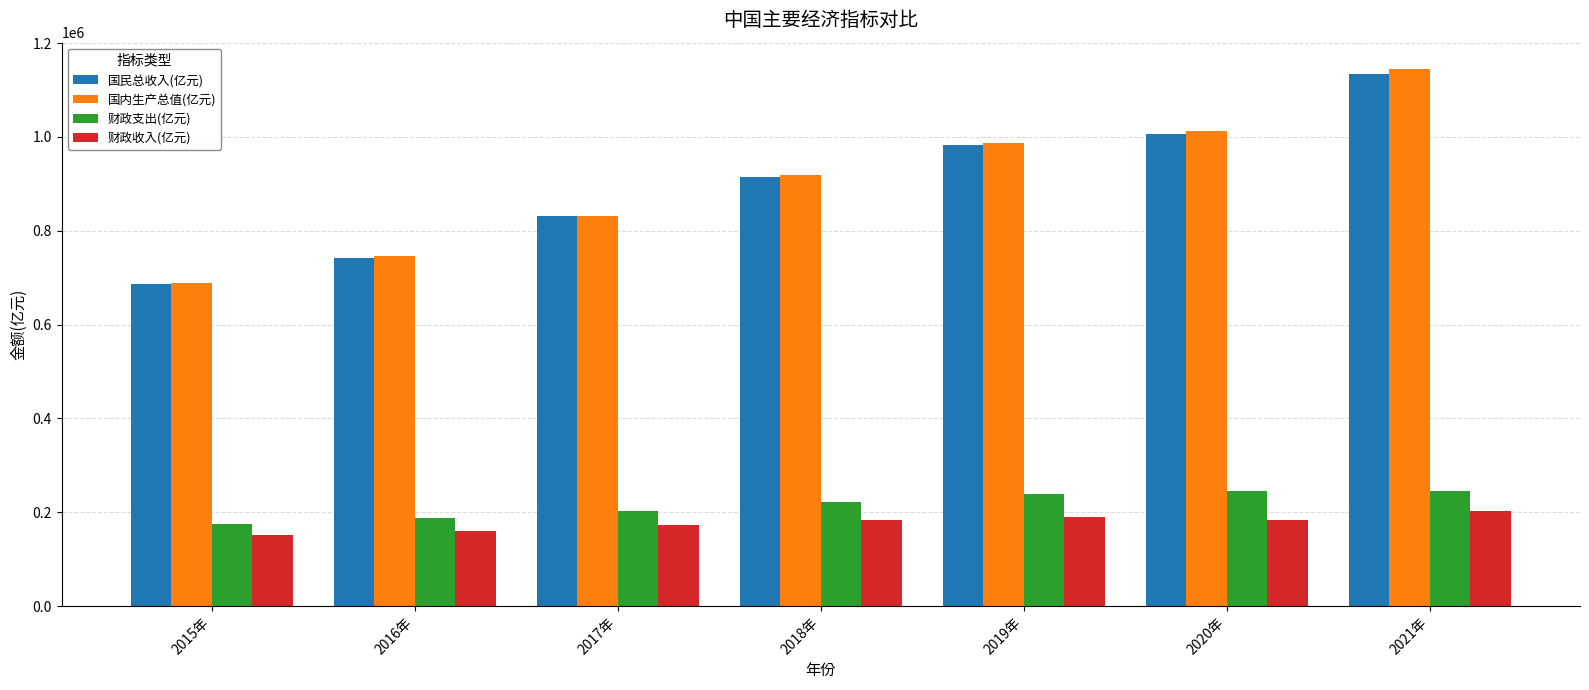

Are the bars grouped side by side (vs. stacked)?

Yes